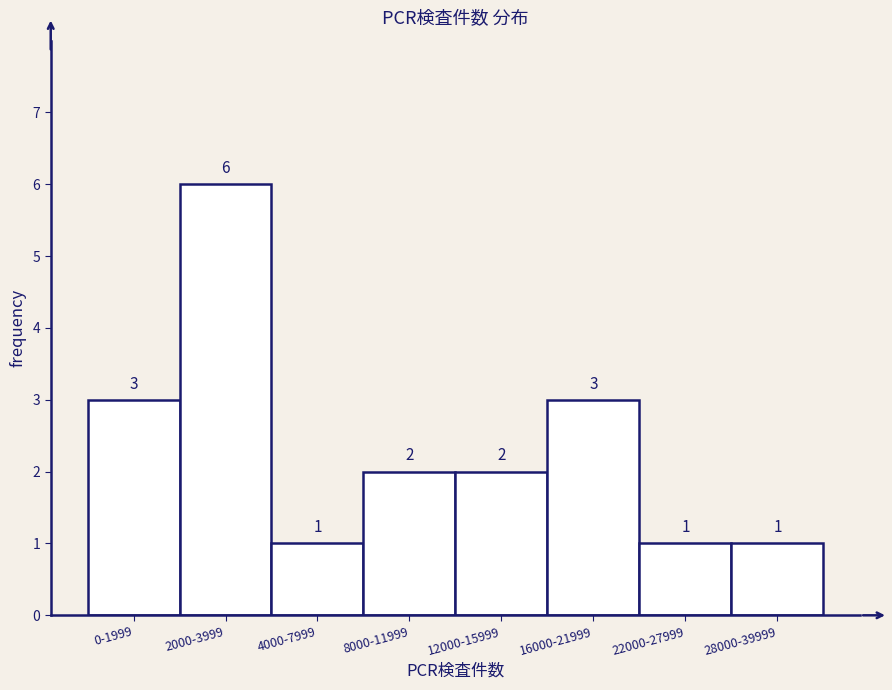

Reading left to right, what are all the values shown in this chart?

0-1999=3	2000-3999=6	4000-7999=1	8000-11999=2	12000-15999=2	16000-21999=3	22000-27999=1	28000-39999=1